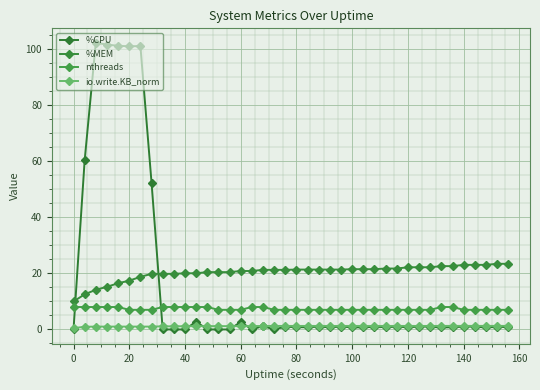

What is the maximum value shown in the chart?

102.2